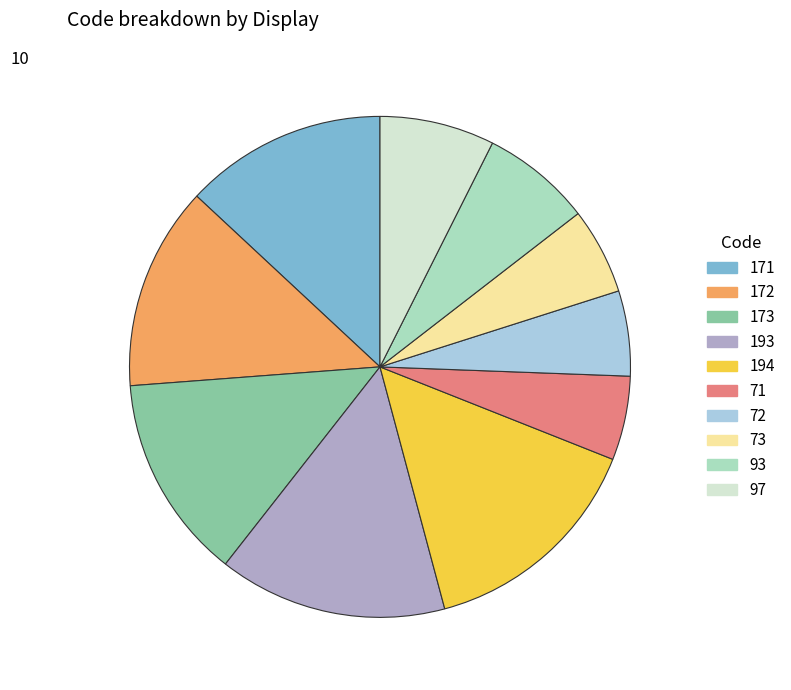

Does 171 represent more than half of the total?

No